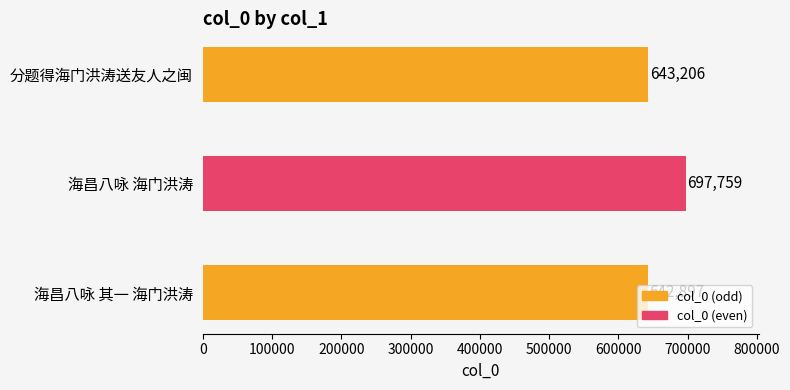

Is it true that the value at 海昌八咏 海门洪涛 is 368571?

False